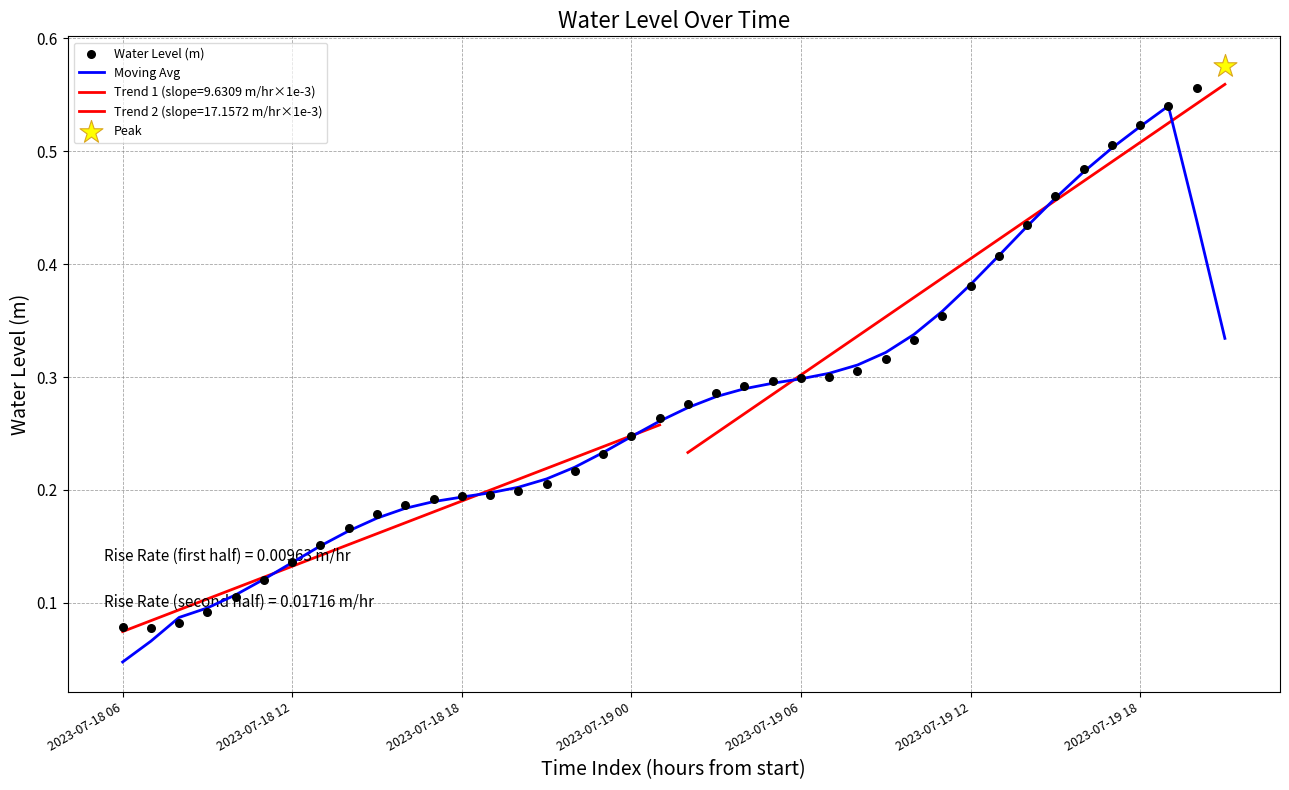

At which category is the sum across all series the highest?

37